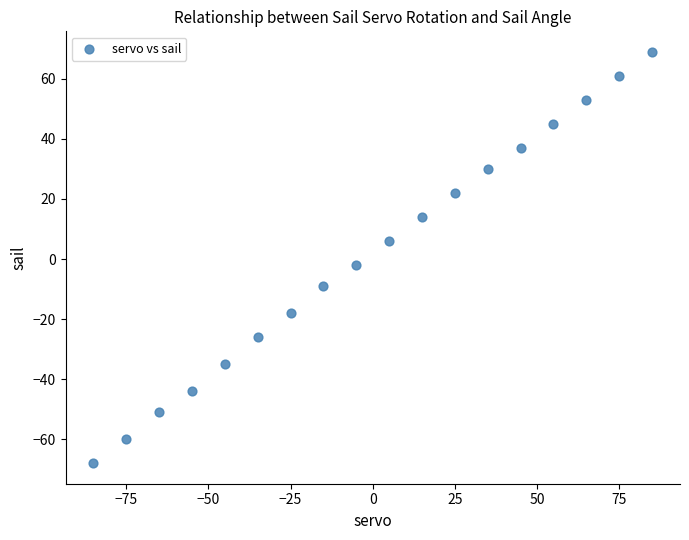

What is the range of Y values (max minus min)?

137